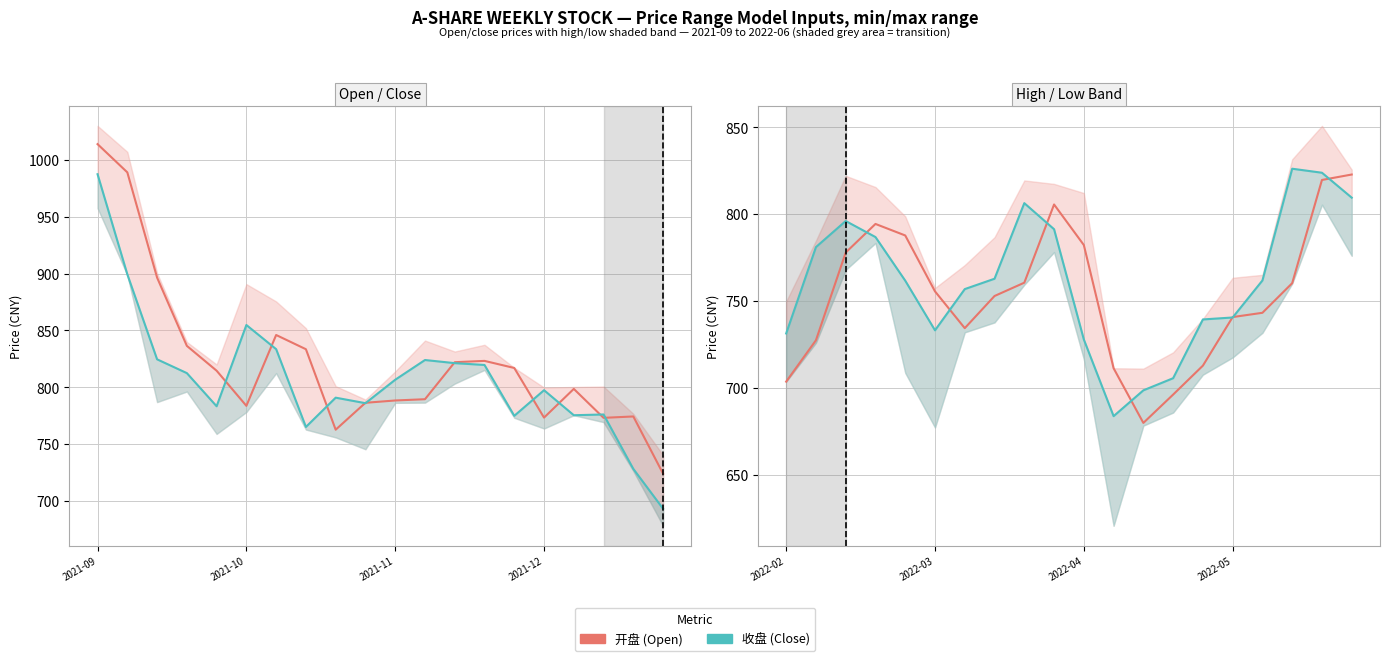

What is the minimum value shown in the chart?

679.8